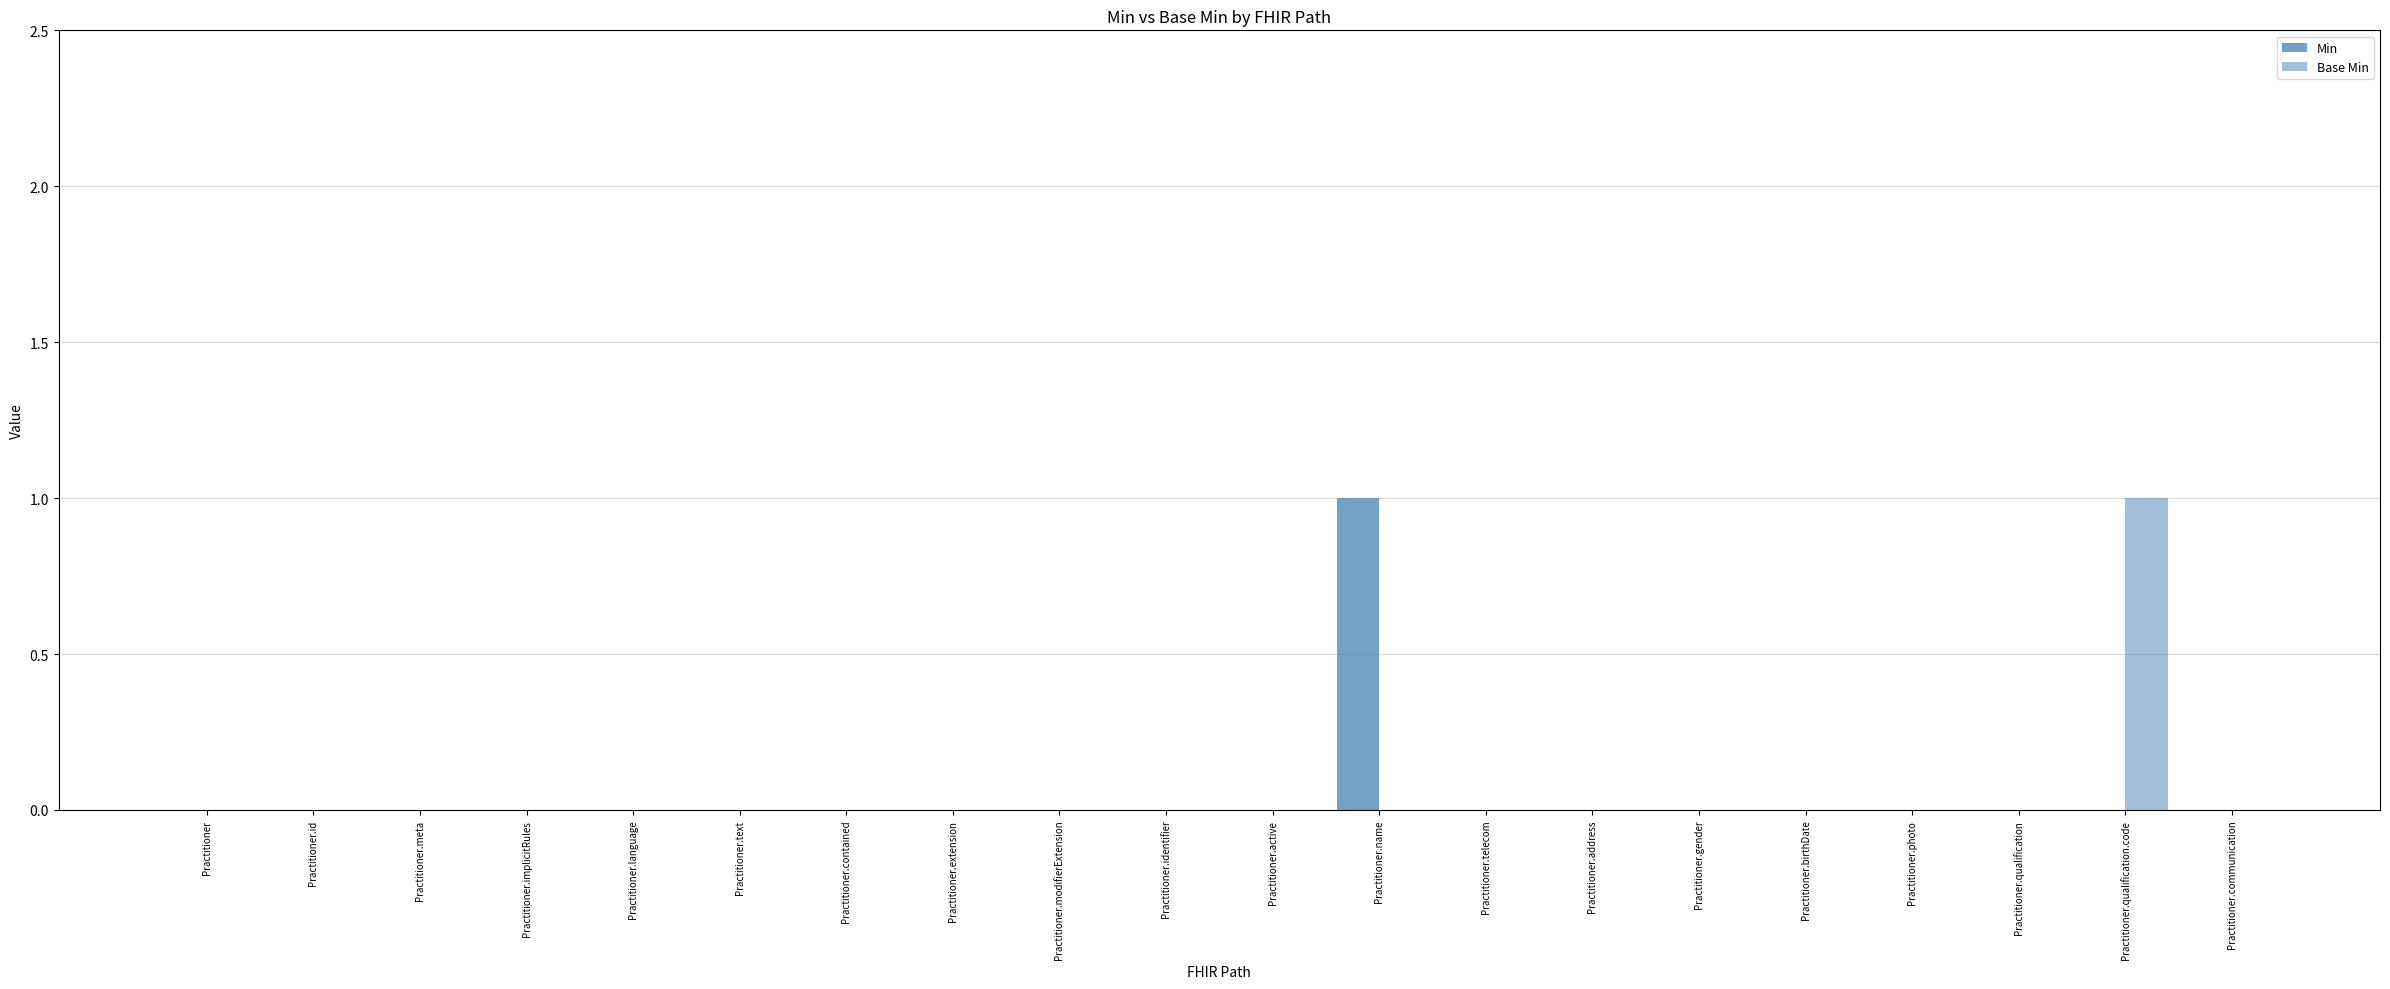

At how many categories does at least one series exceed 0?

2